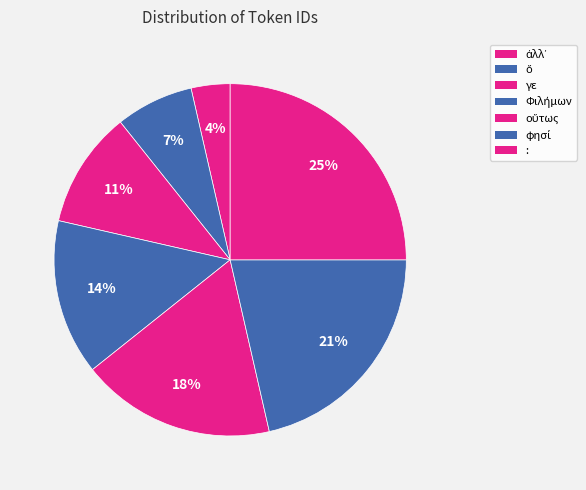

How many slices are in this pie chart?

7